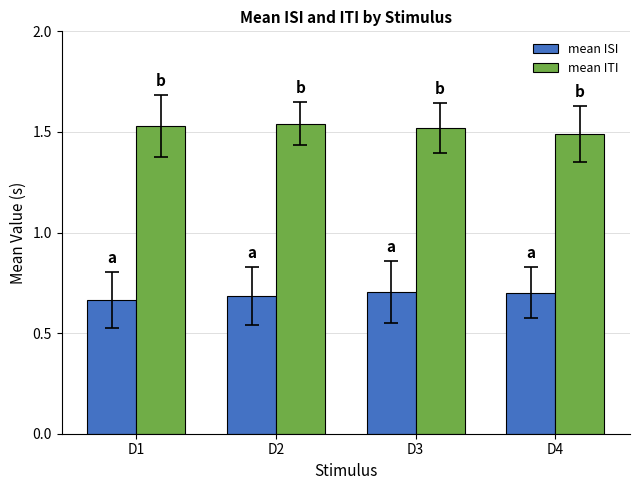

Rank the series by their average value, from lowest to highest.

mean ISI, mean ITI